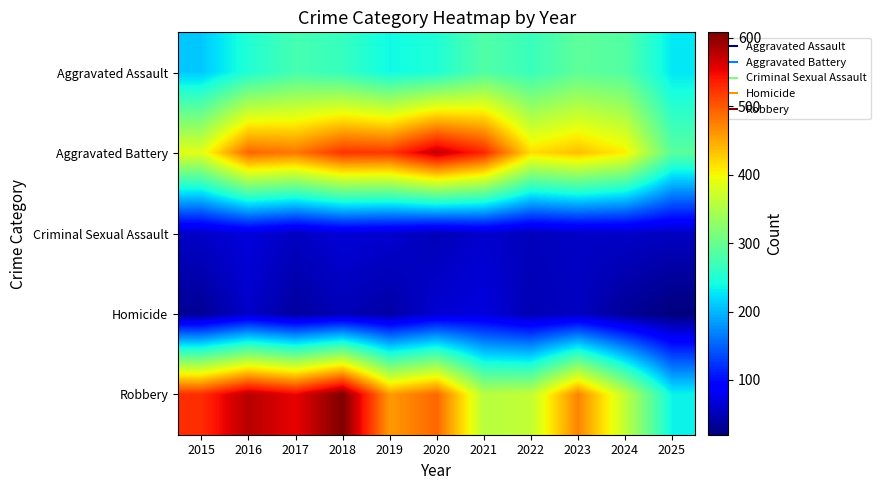

At 2022, list the series in order from largest to smallest.

Aggravated Battery, Robbery, Aggravated Assault, Criminal Sexual Assault, Homicide